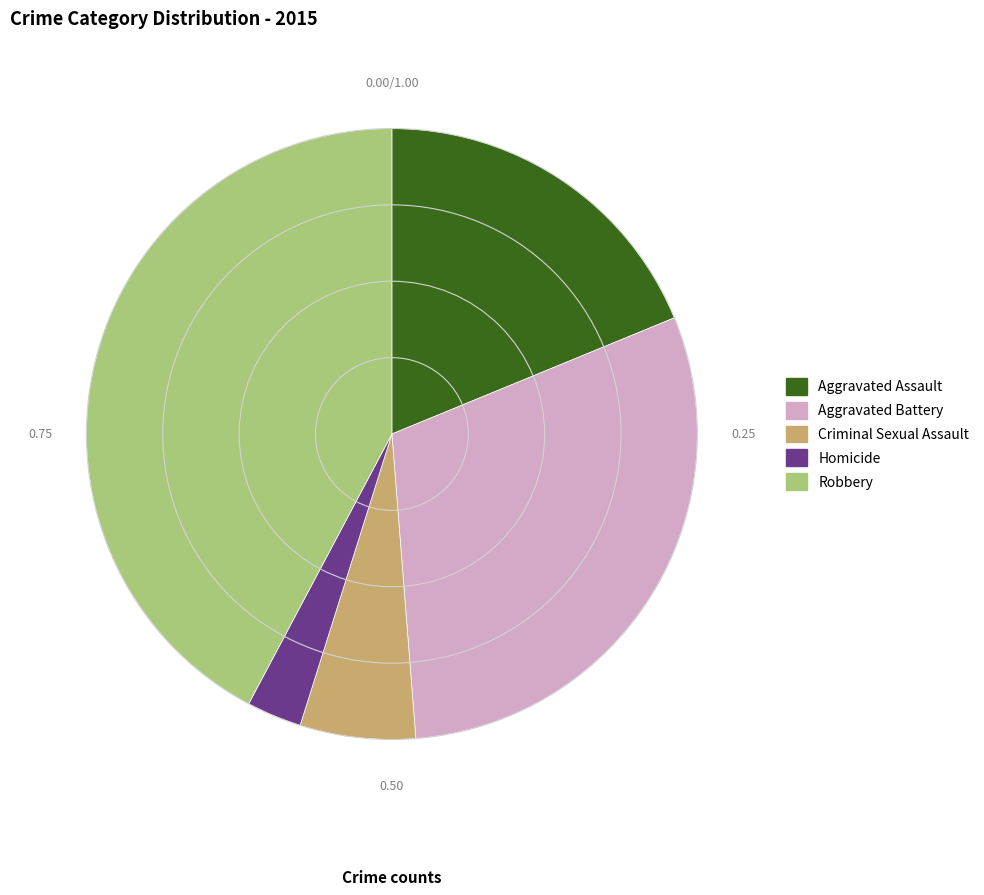

Is the sum of Aggravated Battery and Robbery greater than half?

Yes